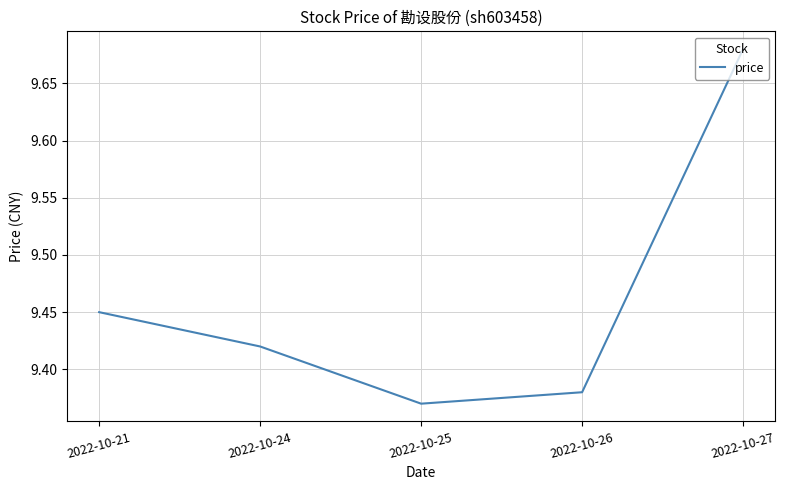

The chart shows a value of 4.7 at 2022-10-24. True or false?

False